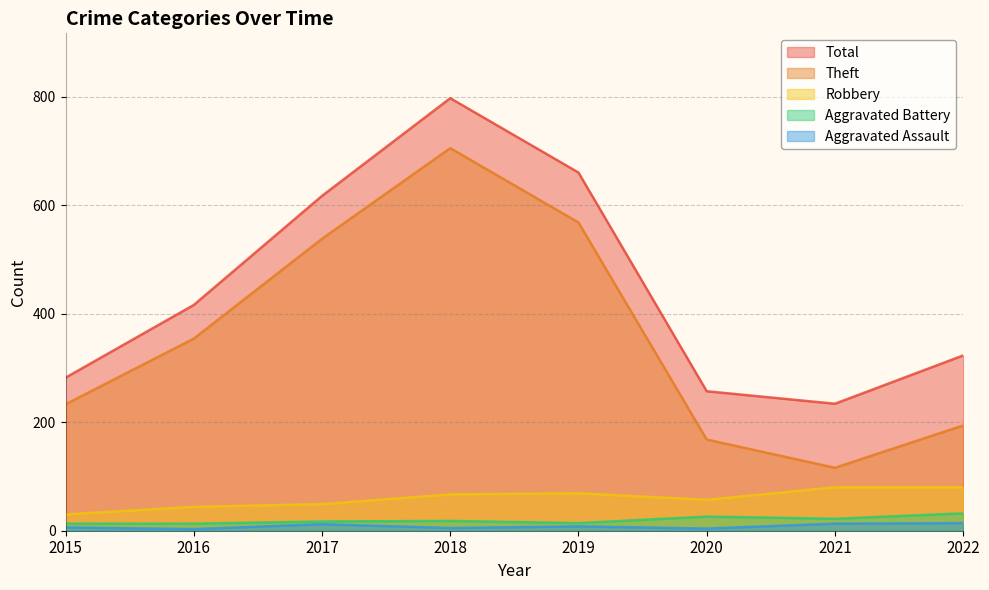

What is the difference between the Aggravated Assault values at 2019 and 2016?

5